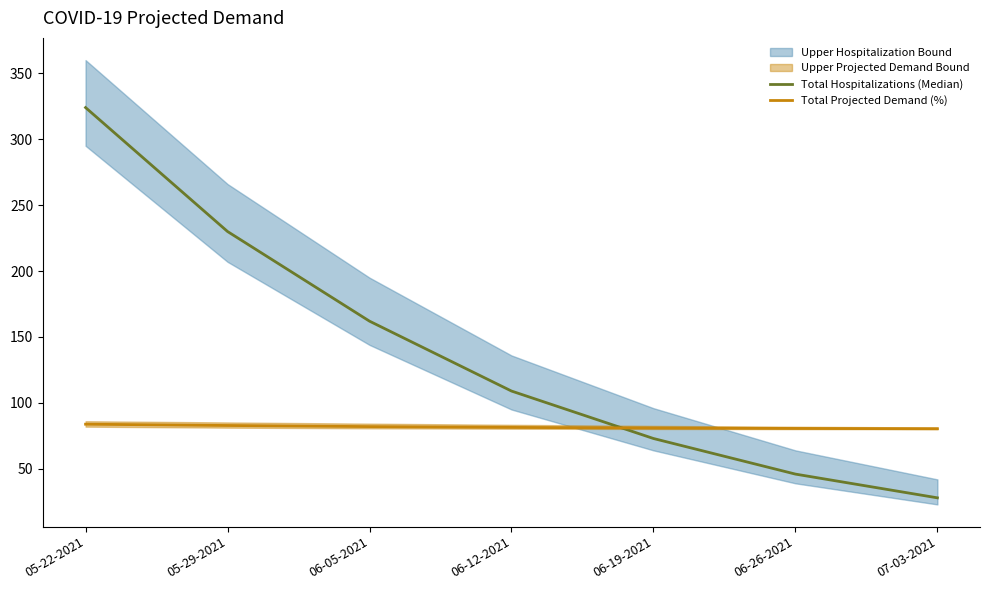

Reading left to right, what are all the values shown in this chart?

Total Hospitalizations (Median): 324.0	230.0	162.0	109.0	73.0	46.0	28.0
Total Projected Demand (%): 83.8	82.9	82.0	81.4	81.0	80.6	80.4